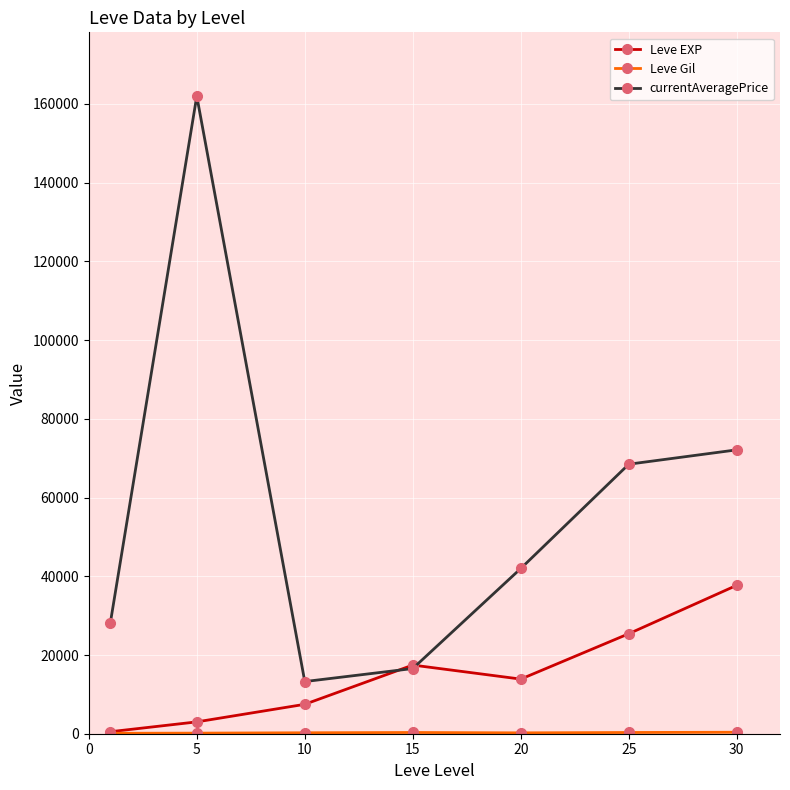

Which series has the largest total across all categories?

currentAveragePrice